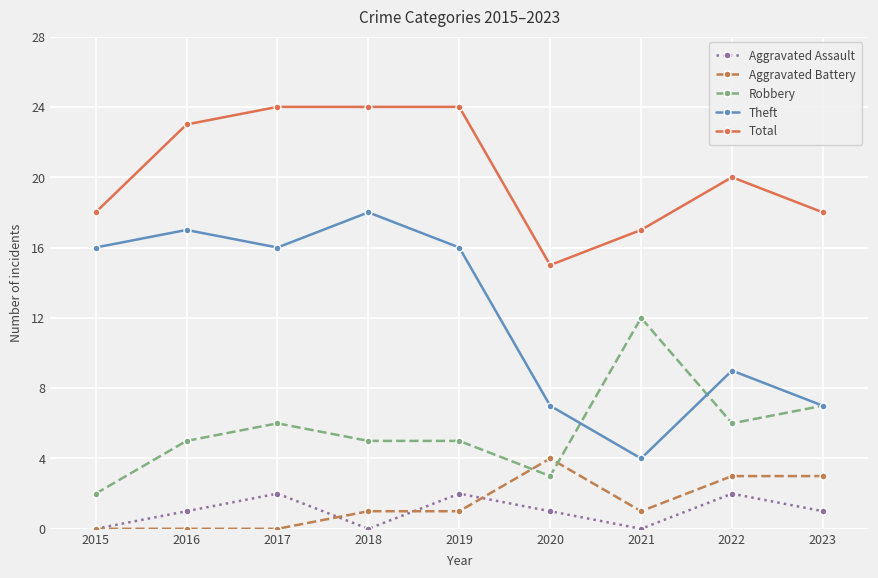

What are all the series names shown in the legend?

Aggravated Assault, Aggravated Battery, Robbery, Theft, Total